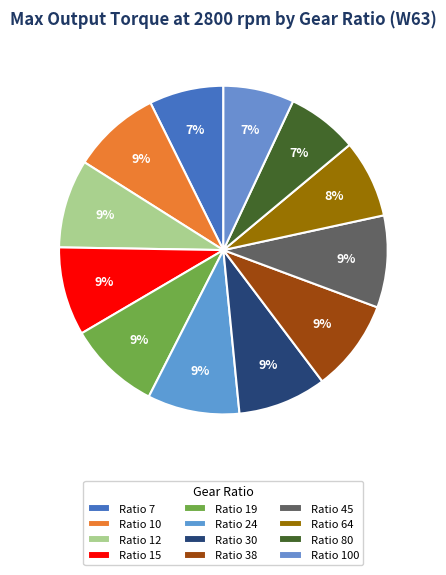

How many slices are in this pie chart?

12